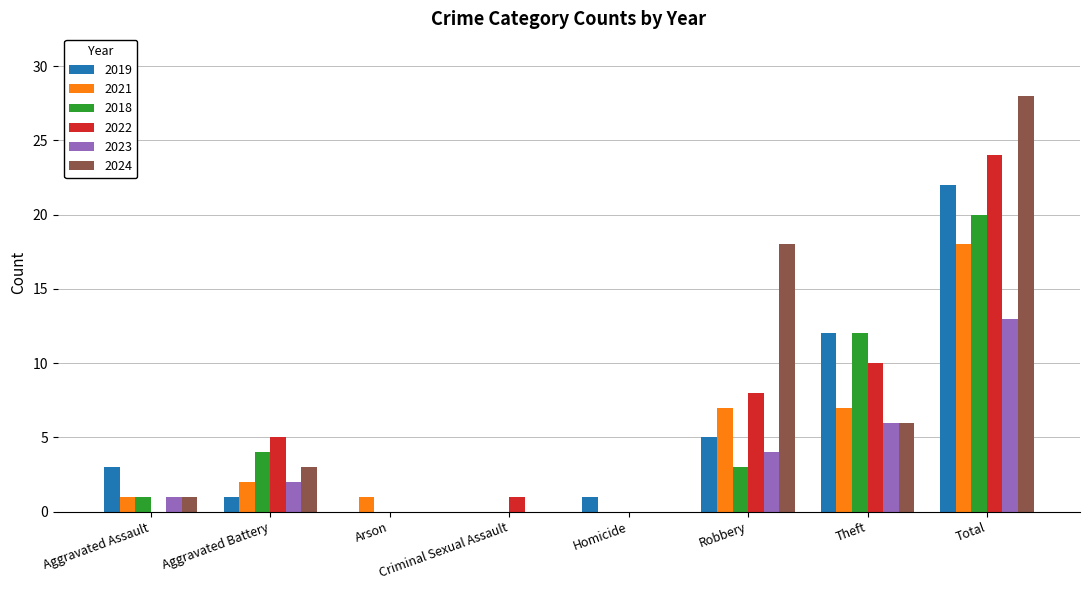

At which category is the sum across all series the highest?

Total